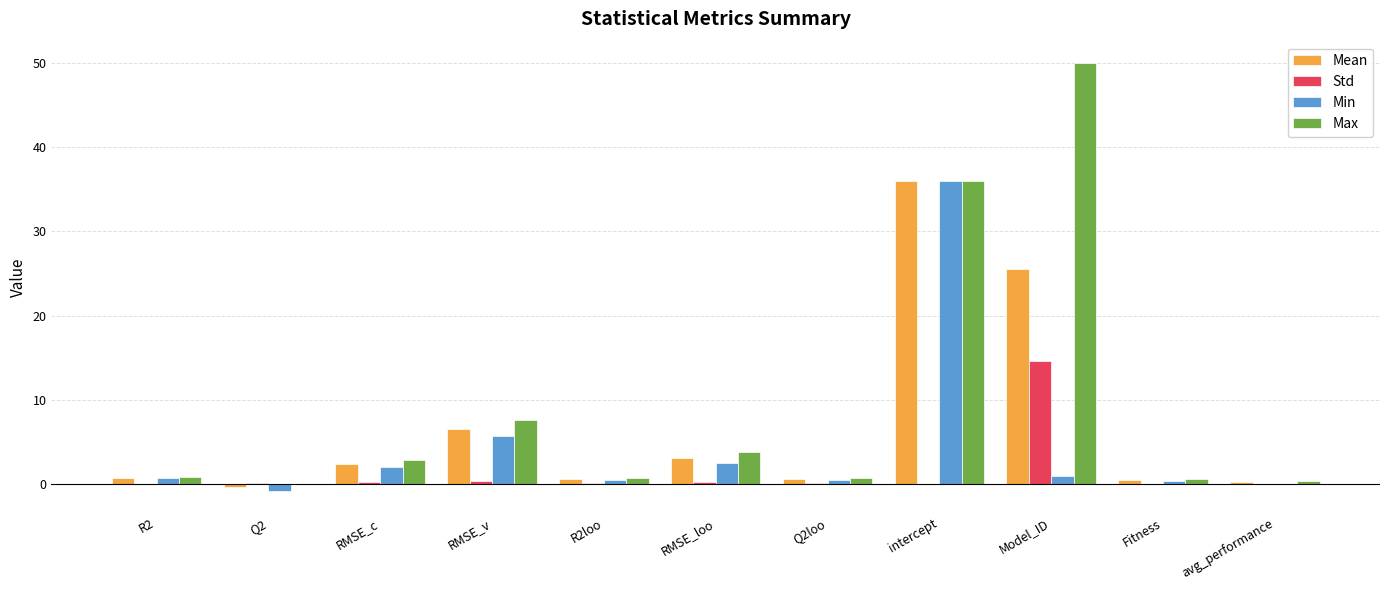

Is it true that Min equals 3.5 at RMSE_v?

False